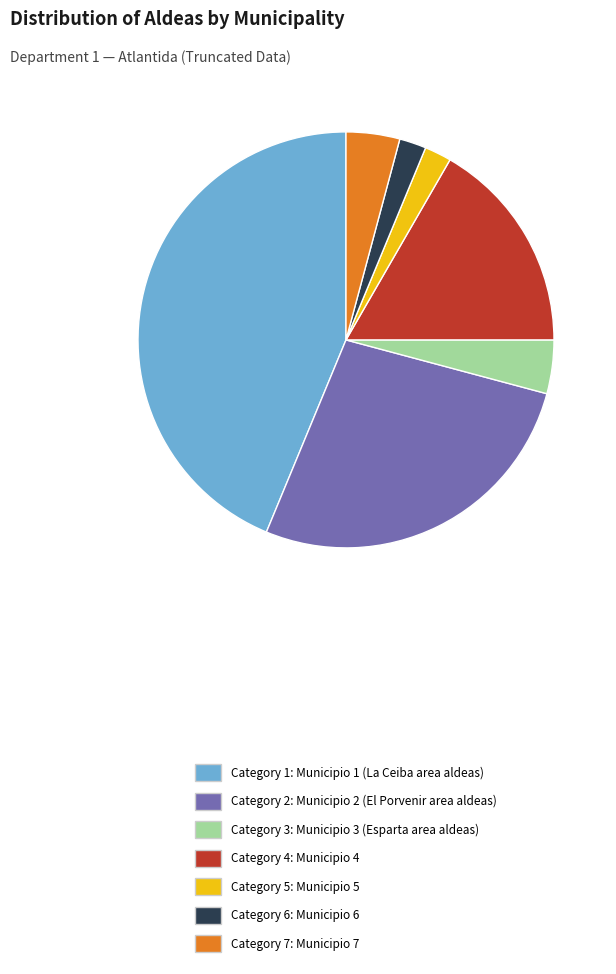

The Category 3: Municipio 3 (Esparta area aldeas) slice represents 4% of the pie. True or false?

True